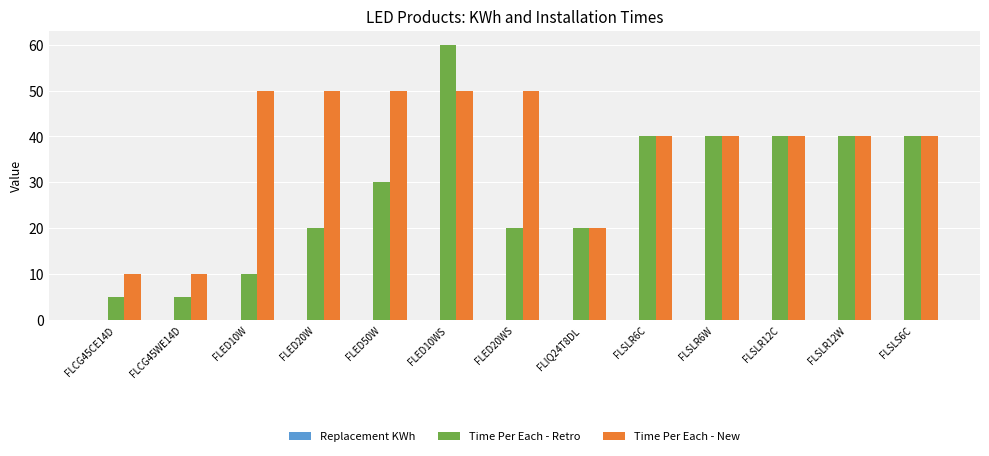

At which category is the sum across all series the highest?

FLED10WS